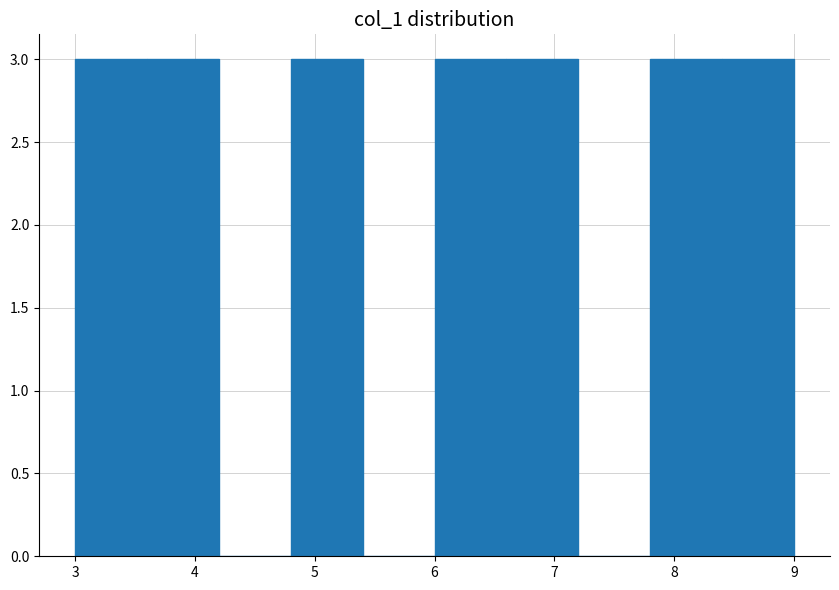

How tall is the bar that spans 6.0 to 6.6 on the x-axis? The values are not printed on the chart, so give them approximately, as read against the axis.

3